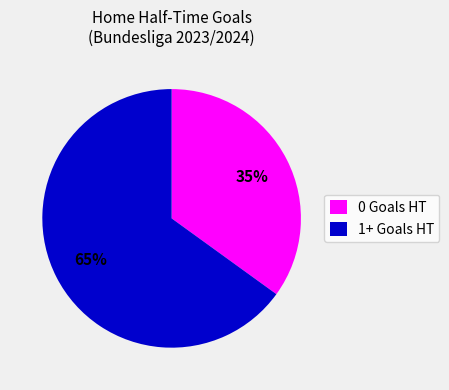

Is the sum of 1+ Goals HT and 0 Goals HT greater than half?

Yes